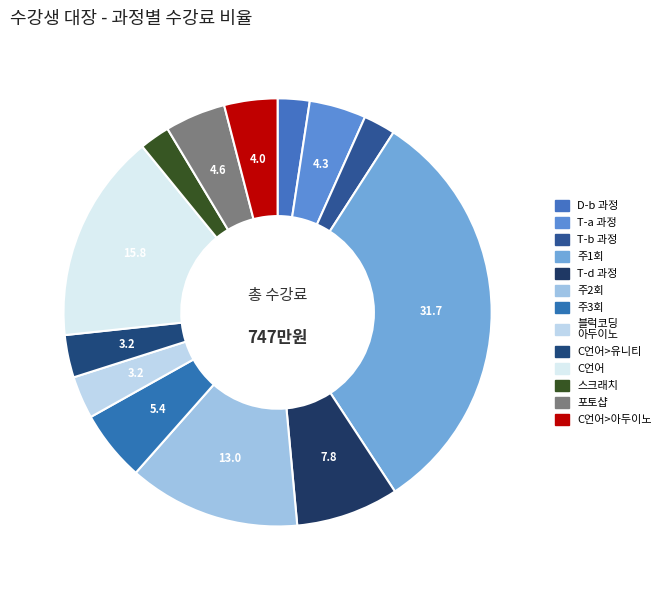

How many slices are in this pie chart?

13